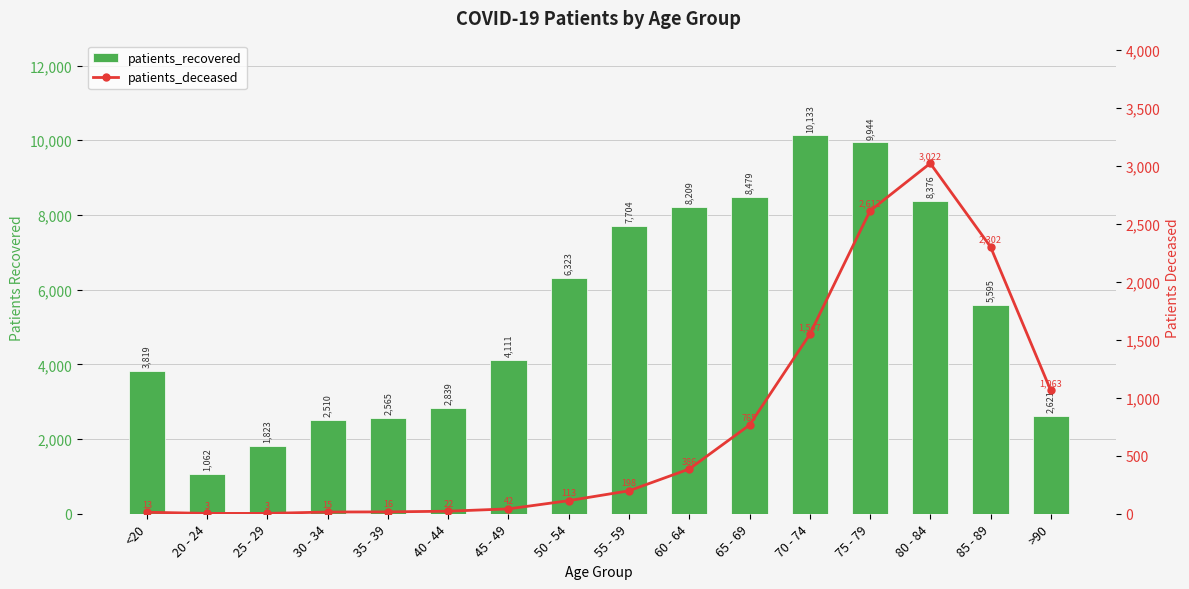

What are all the series names shown in the legend?

patients_recovered, patients_deceased